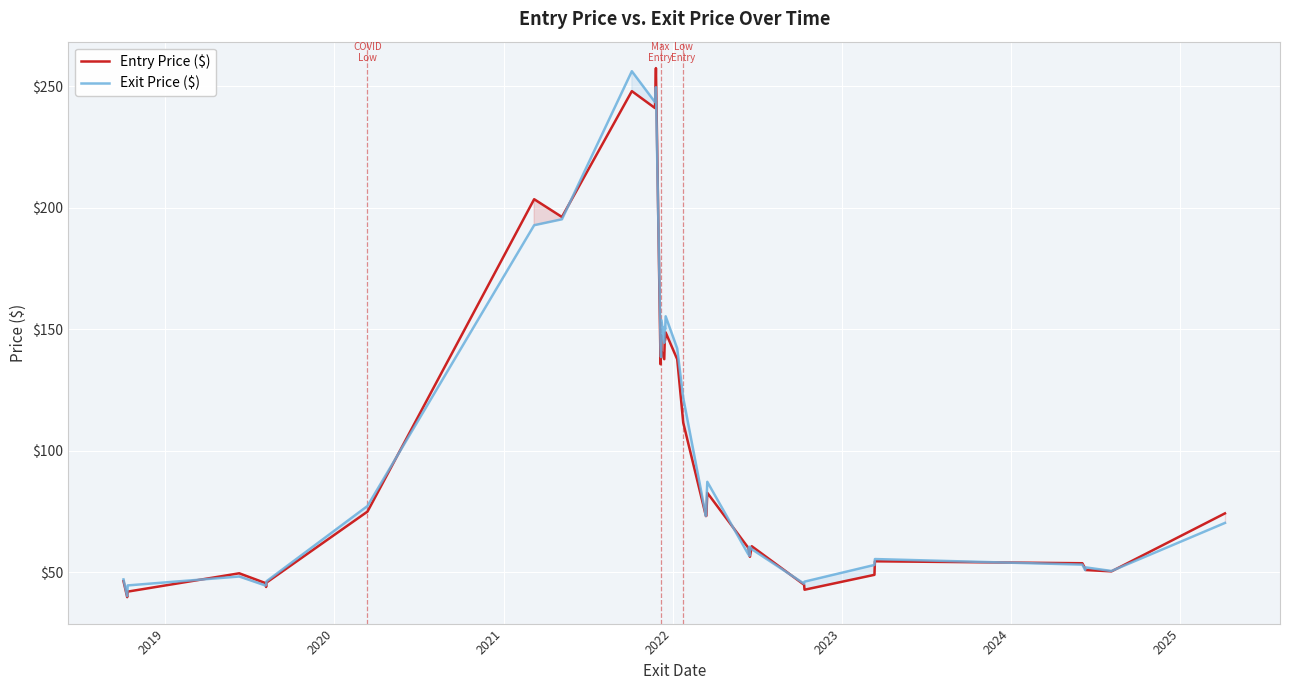

Which series has the largest range (max minus min)?

Entry Price ($)